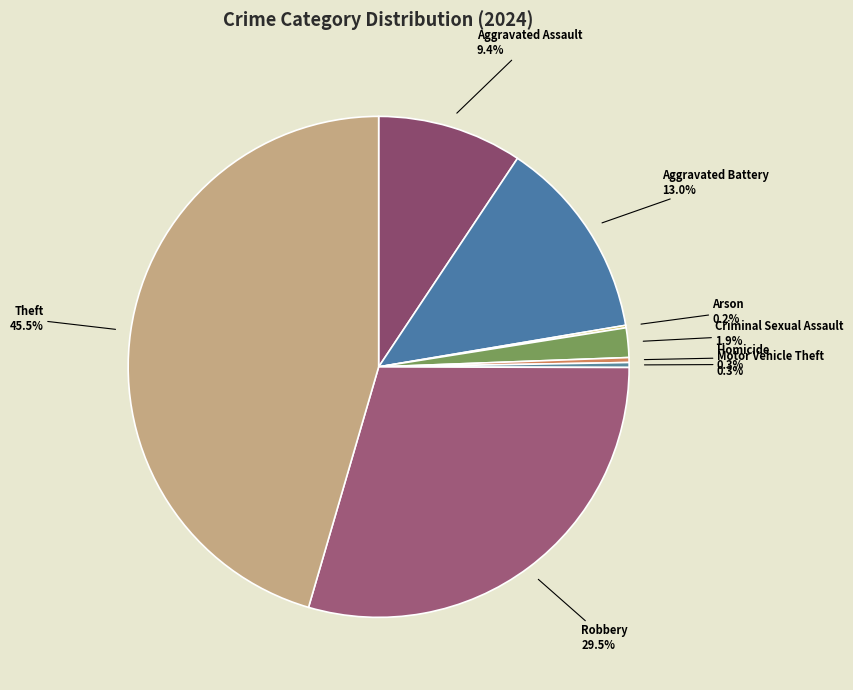

Does any single category account for the majority?

No